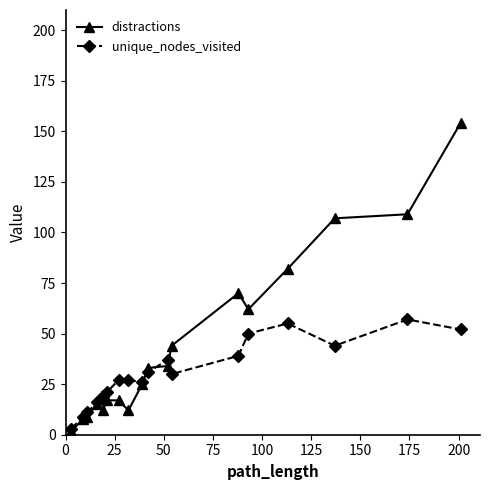

Which series has the largest total across all categories?

distractions